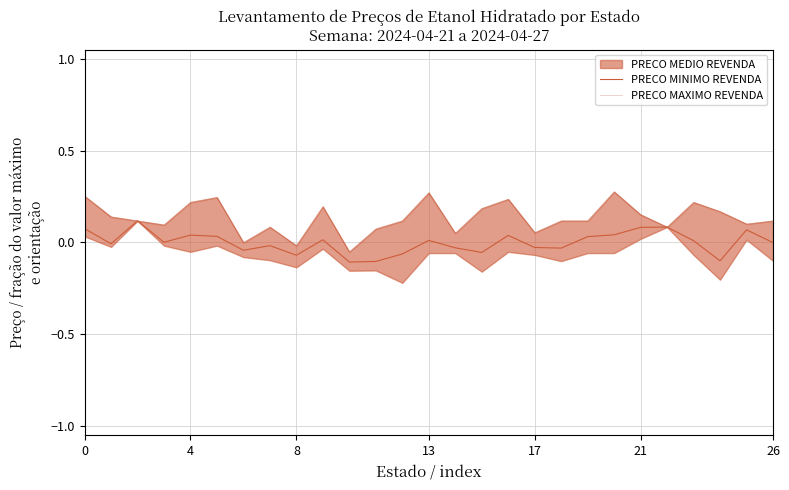

Does the chart have visible grid lines?

Yes